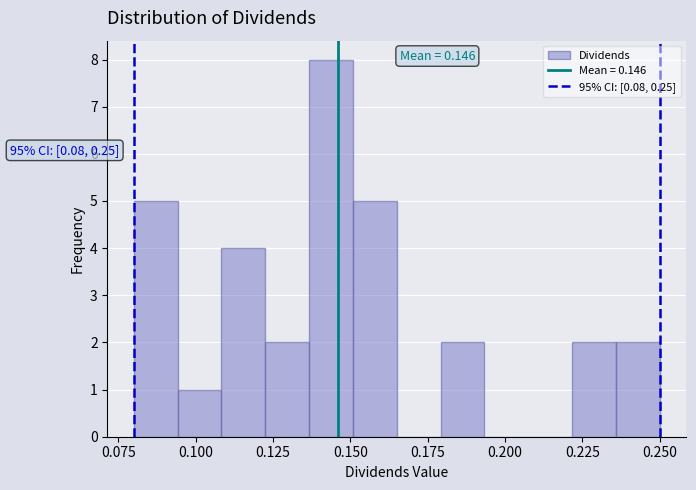

Read against the x-axis, roughly where is the centre of the tallest bar?

0.145